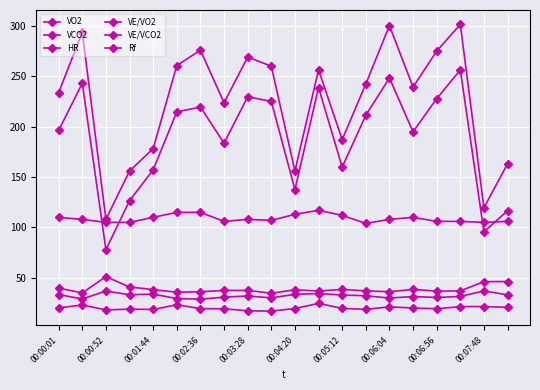

How many series are shown in this chart?

6